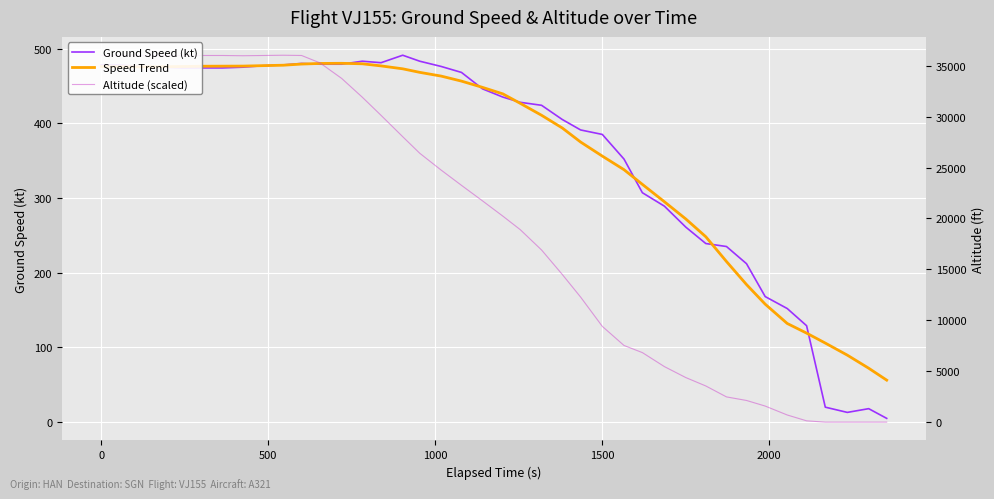

True or false: Speed Trend has a value of 56.0 at 33.

False